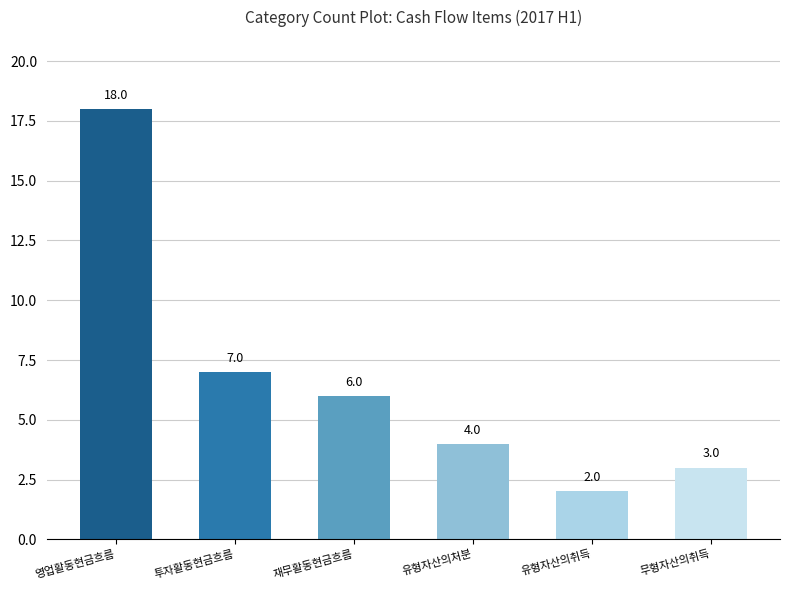

Rank the categories by value from lowest to highest.

유형자산의취득, 무형자산의취득, 유형자산의처분, 재무활동현금흐름, 투자활동현금흐름, 영업활동현금흐름